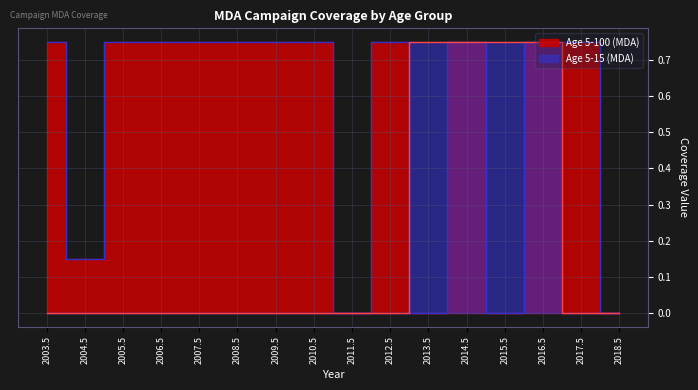

What is the difference between the maximum and second lowest values in the Age 5-15 (MDA) series?

0.8